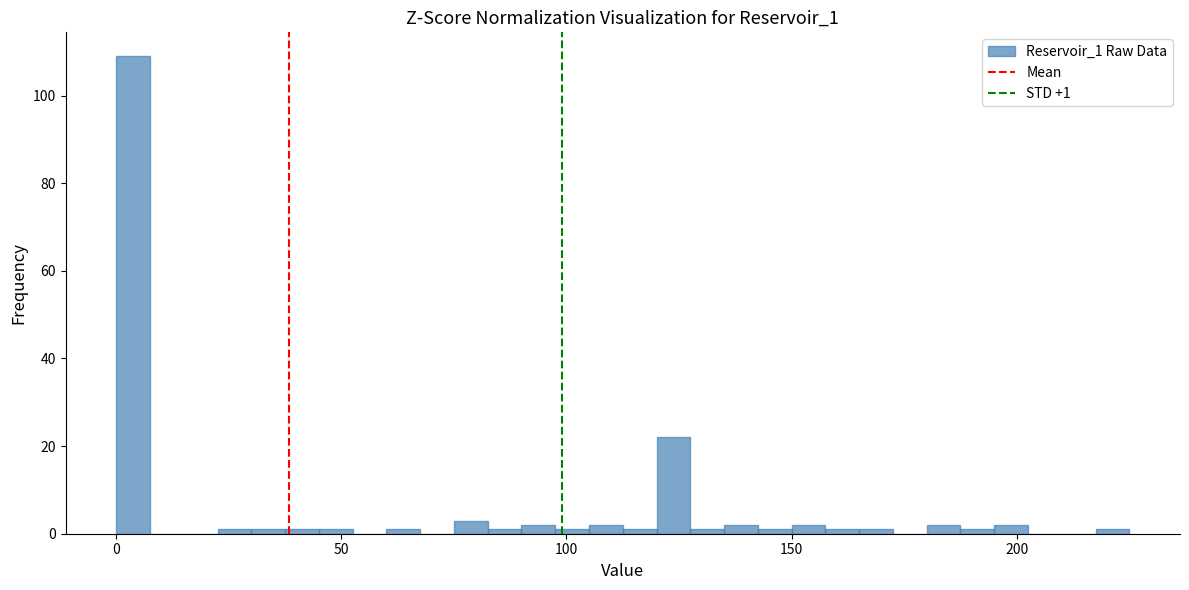

Read against the x-axis, roughly where is the centre of the tallest bar?

5